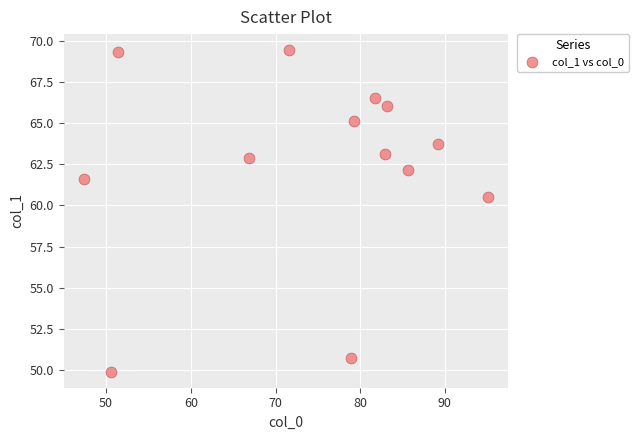

What is the range of Y values (max minus min)?

19.6